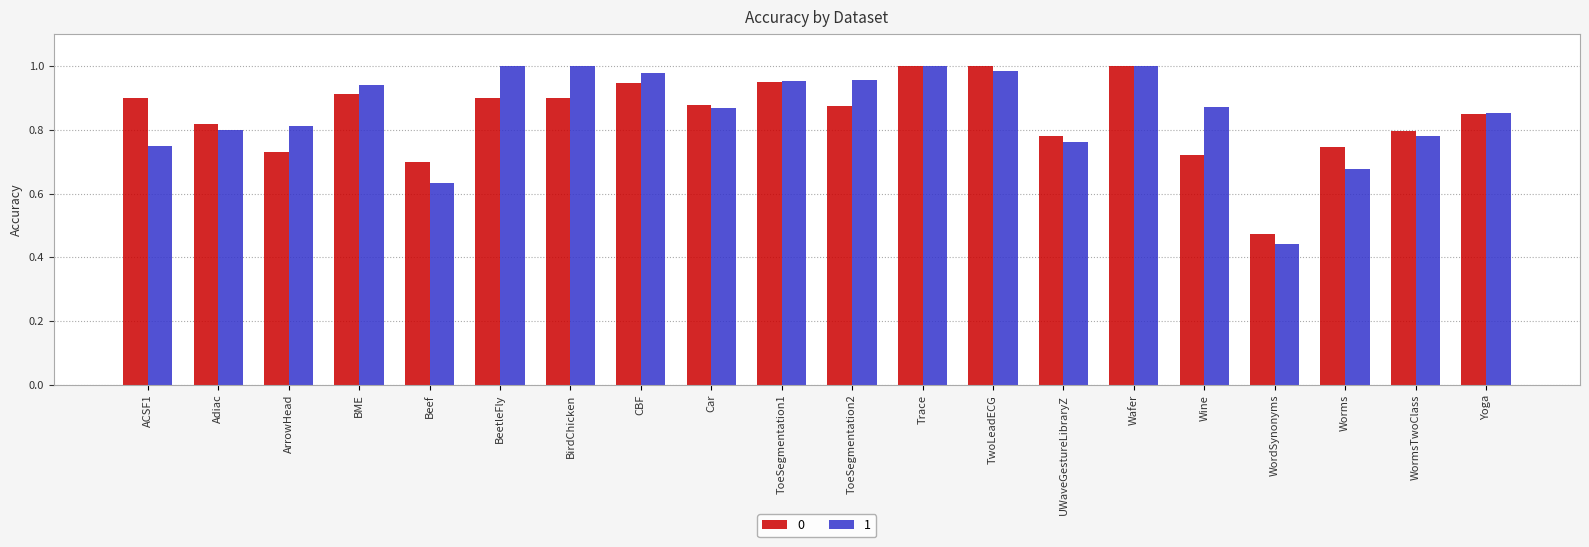

At how many categories does at least one series exceed 0?

20